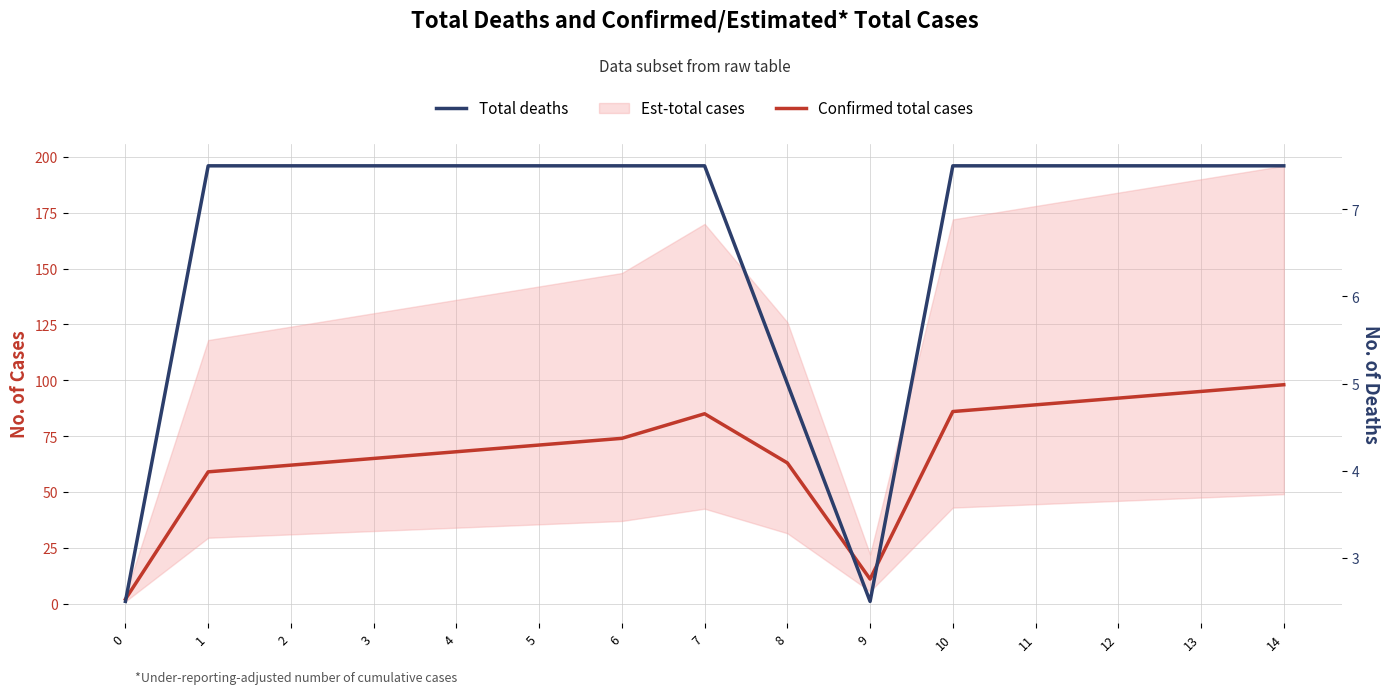

Reading left to right, what are all the values shown in this chart?

Confirmed total cases: 2.0	59.0	62.0	65.0	68.0	71.0	74.0	85.0	63.0	11.0	86.0	89.0	92.0	95.0	98.0
Total deaths: 2.5	7.5	7.5	7.5	7.5	7.5	7.5	7.5	5.0	2.5	7.5	7.5	7.5	7.5	7.5